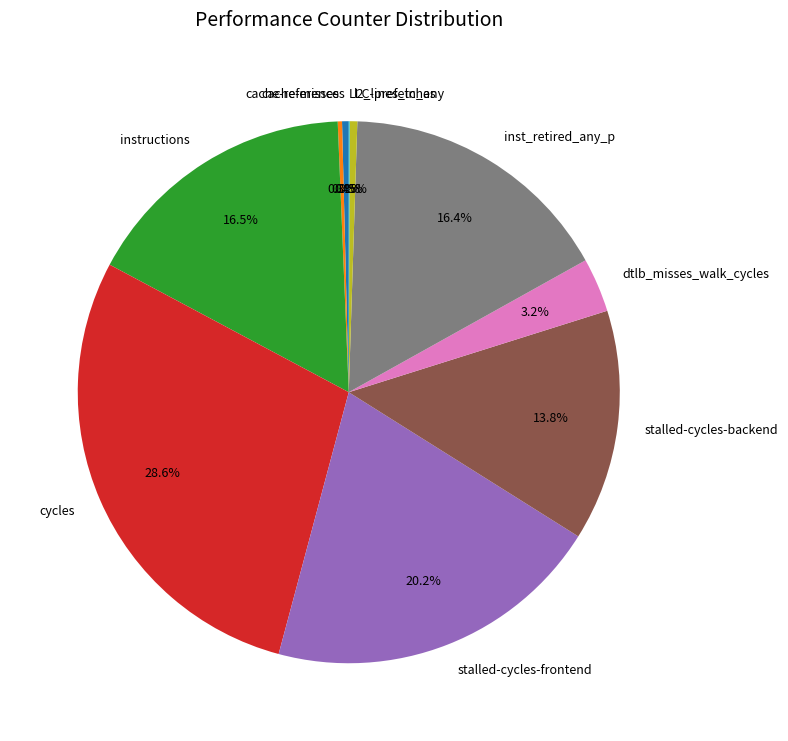

Does inst_retired_any_p account for over 50% of the chart?

No